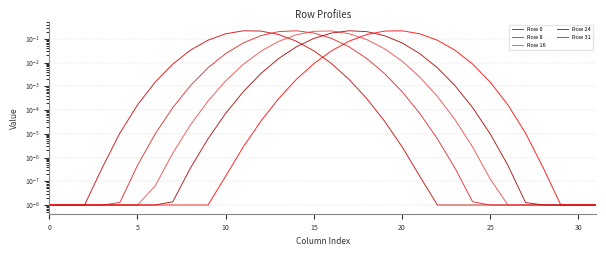

Count the number of data series in this chart.

5